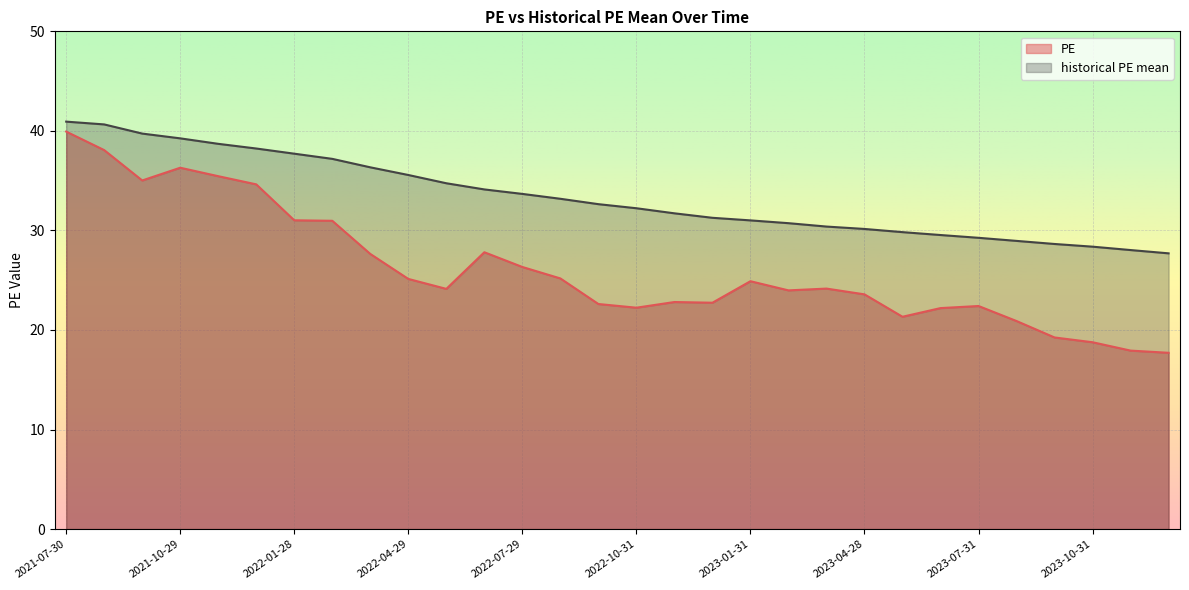

Count the number of data series in this chart.

2